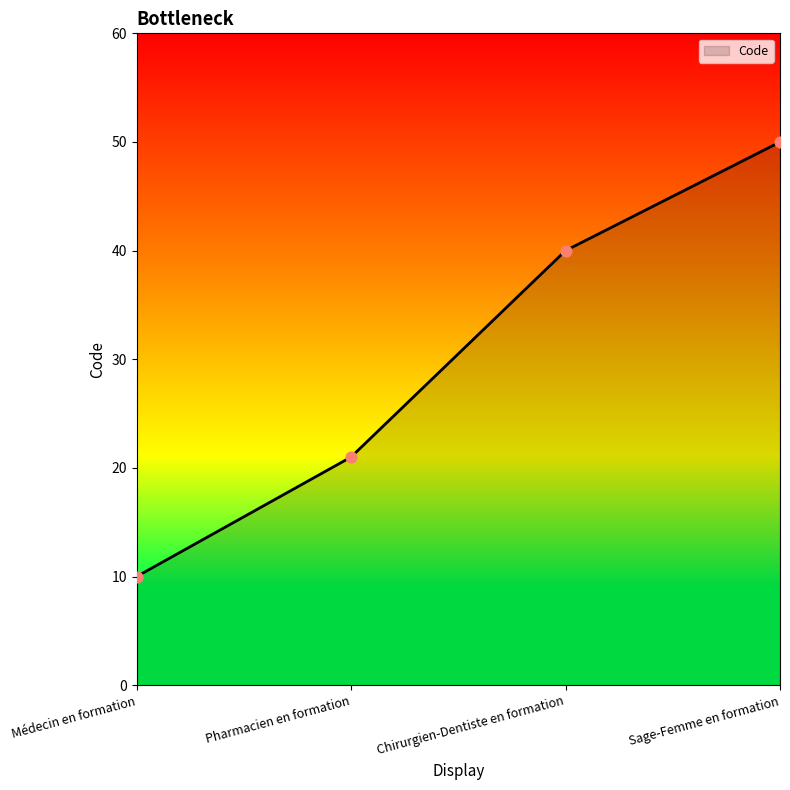

Between Médecin en formation and Sage-Femme en formation, which is larger?

Sage-Femme en formation